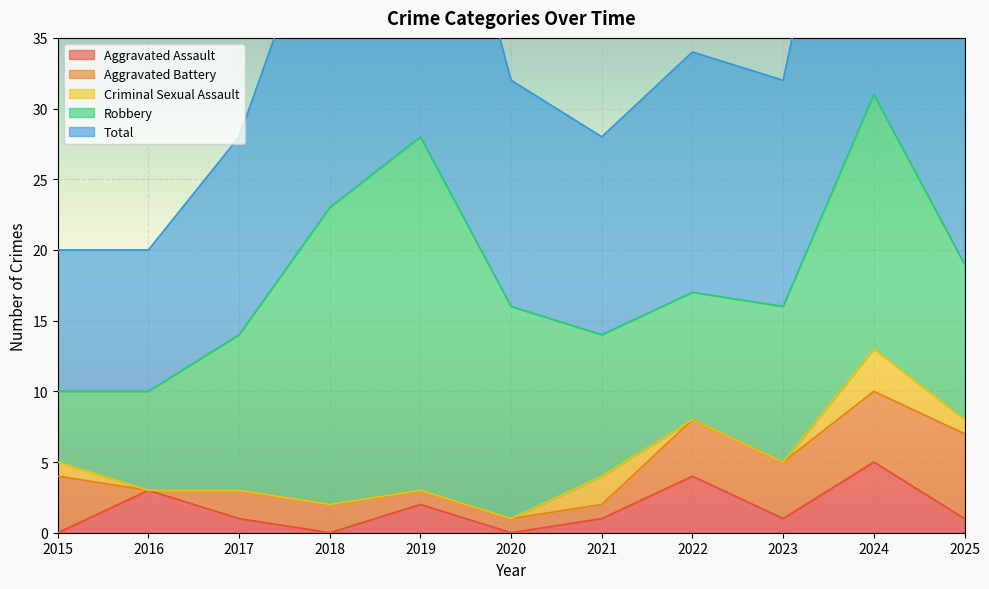

The value of Aggravated Assault at 2017 is 1. True or false?

True